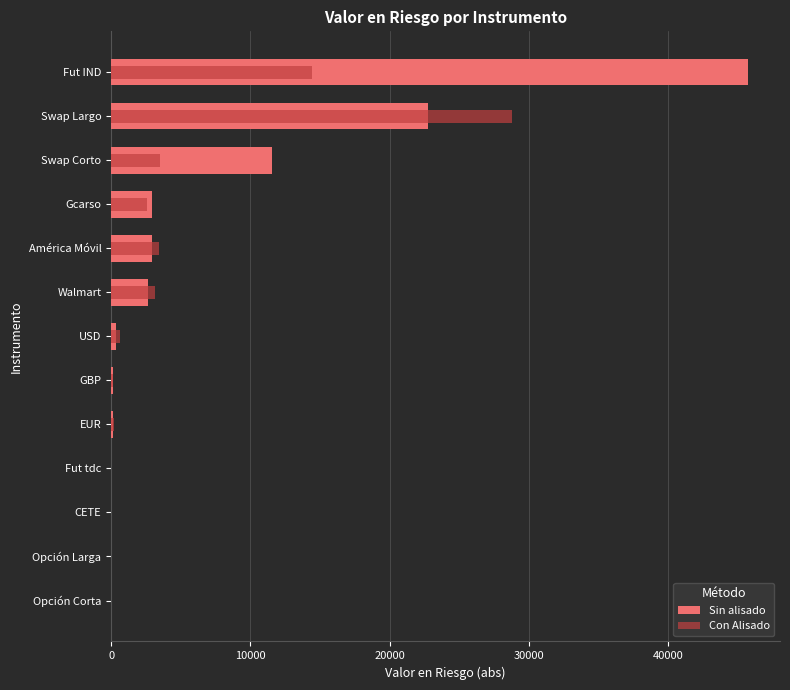

True or false: Con Alisado has a value of 0.0 at Opción Corta.

False